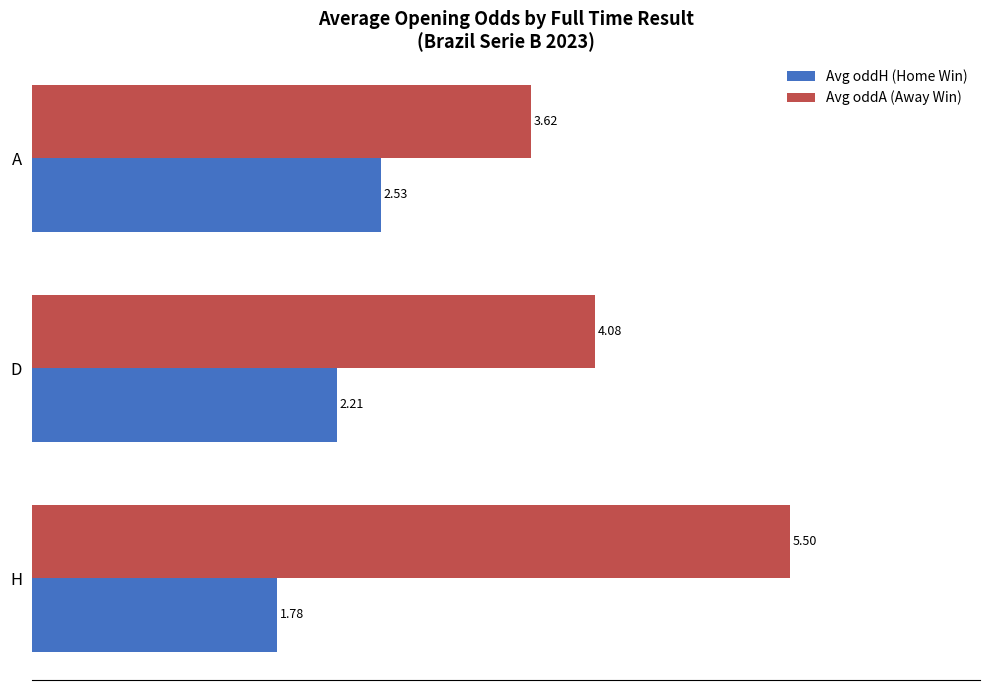

At which label does Avg oddH (Home Win) reach its peak?

A